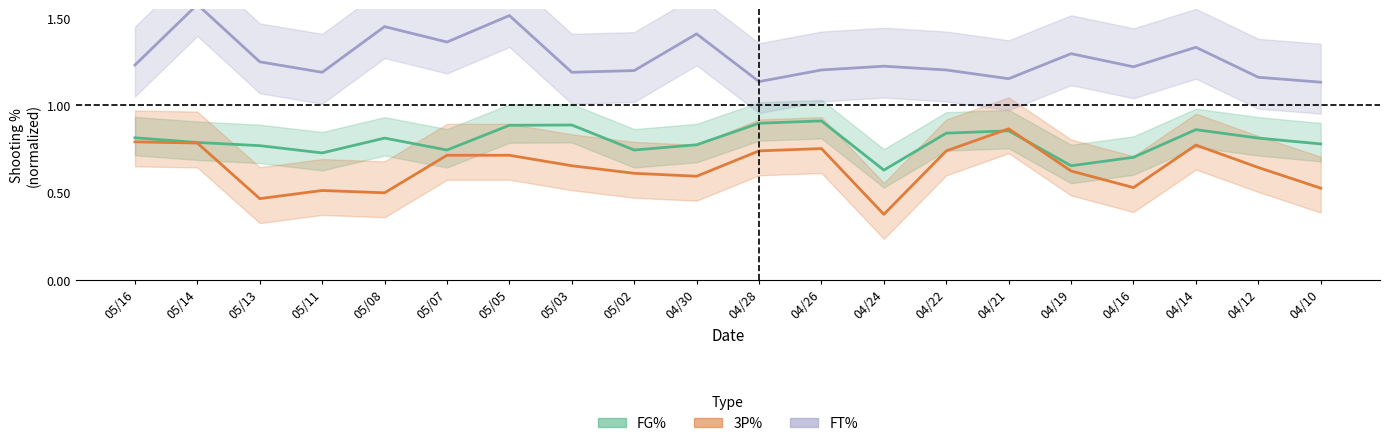

What is the maximum value for 3P%?

0.9